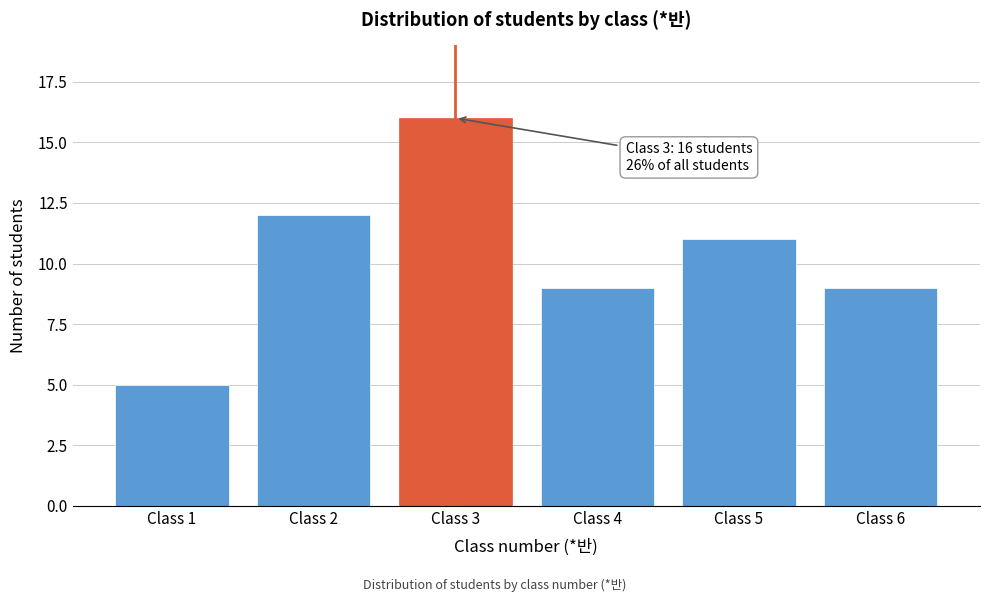

Reading left to right, list all the values displayed in this chart.

Class 1=5	Class 2=12	Class 3=16	Class 4=9	Class 5=11	Class 6=9